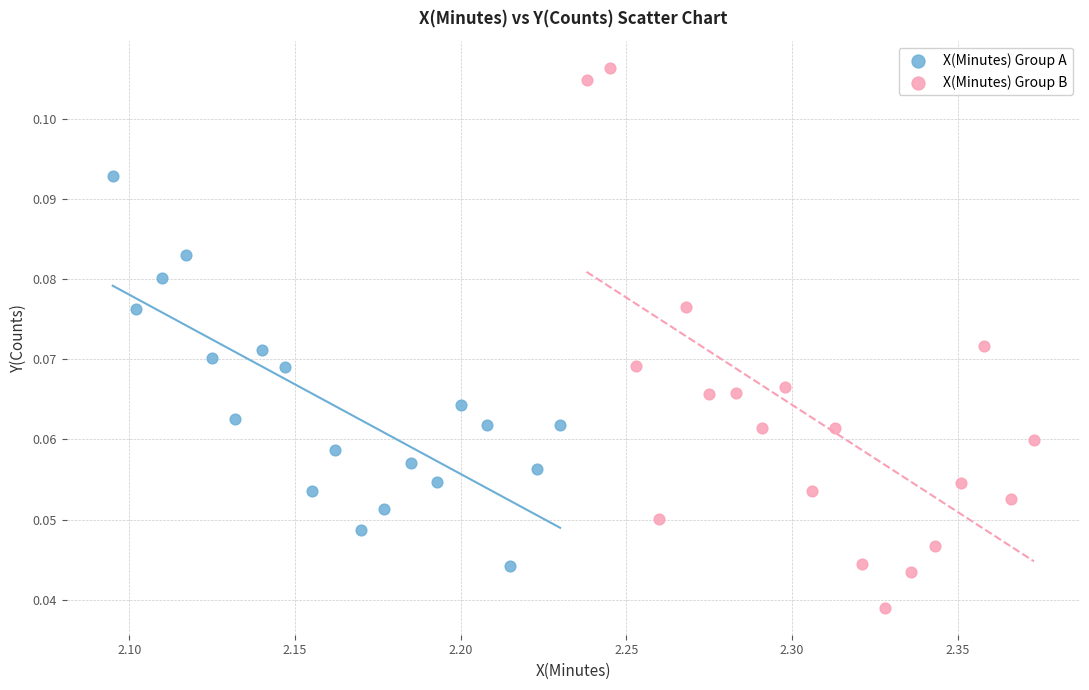

Which series reaches the minimum Y coordinate?

X(Minutes) Group B